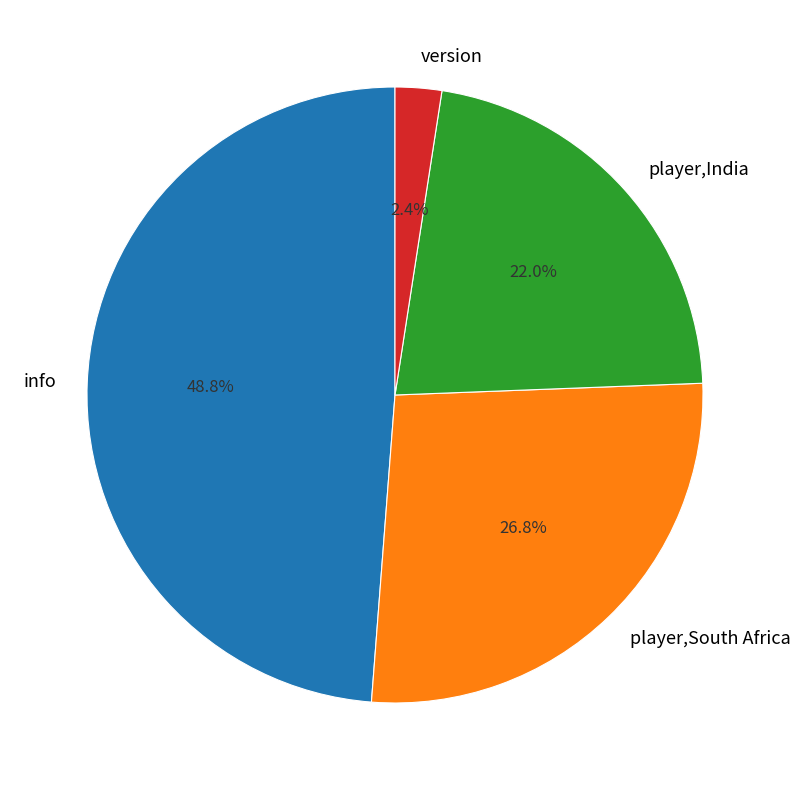

What percentage is NOT represented by info?

51.2%